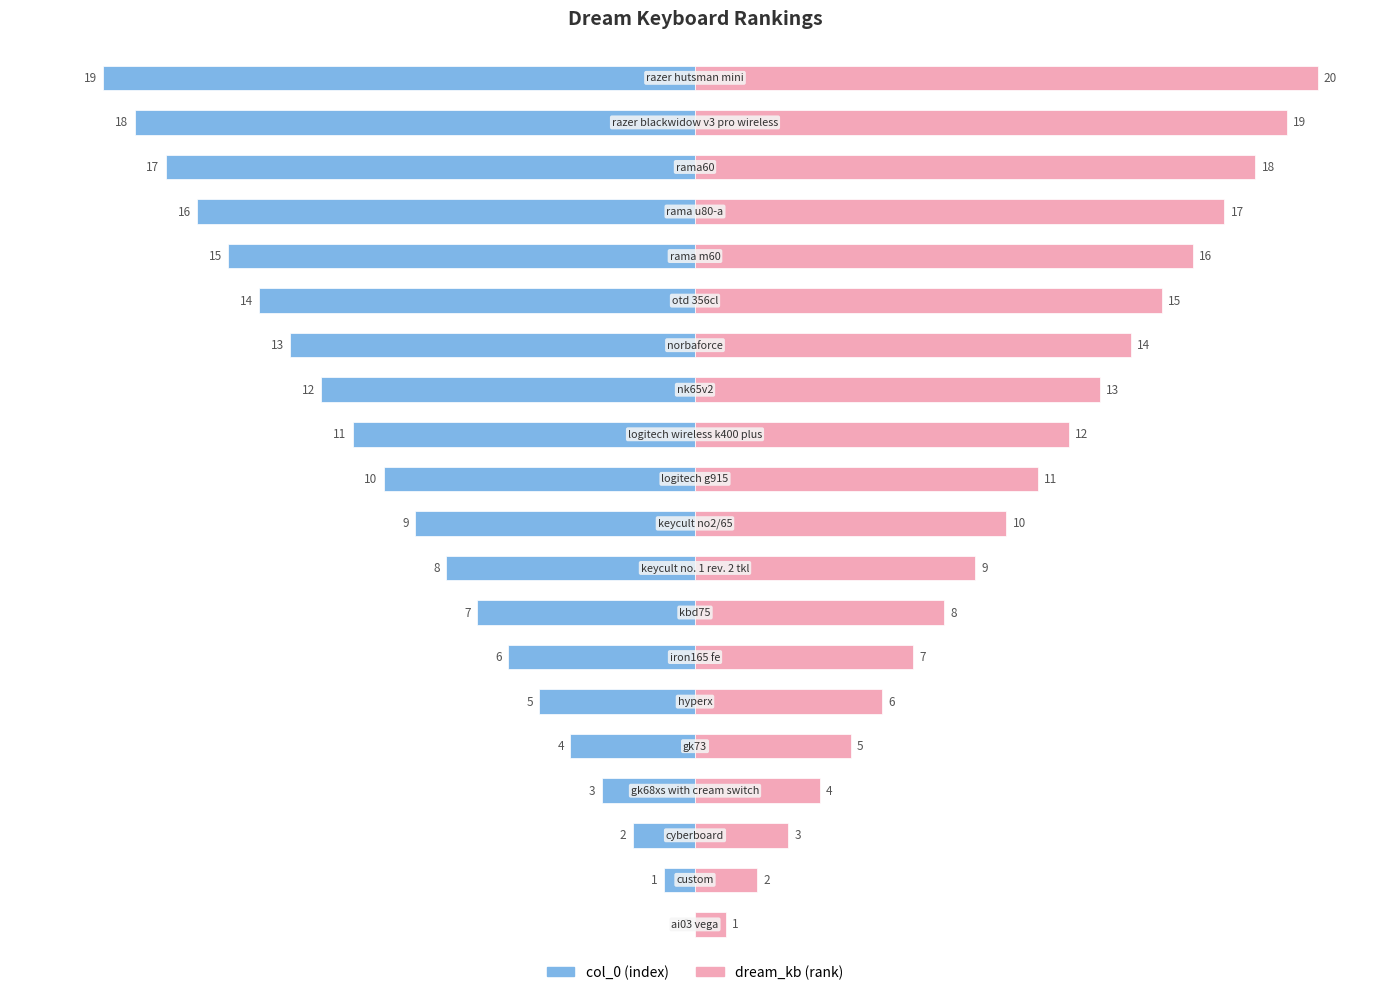

Is it true that col_0 (index) equals -16 at 16?

True